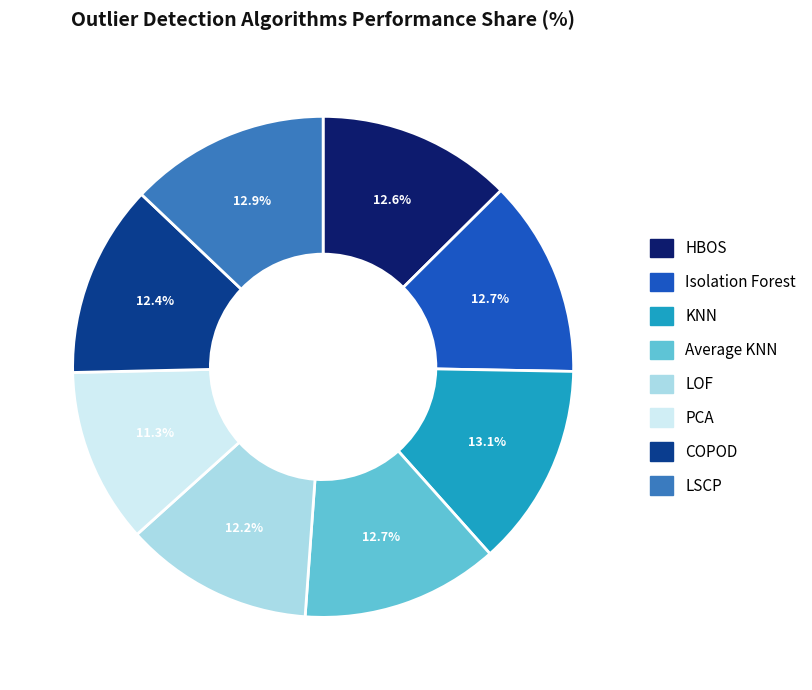

Does any single category account for the majority?

No